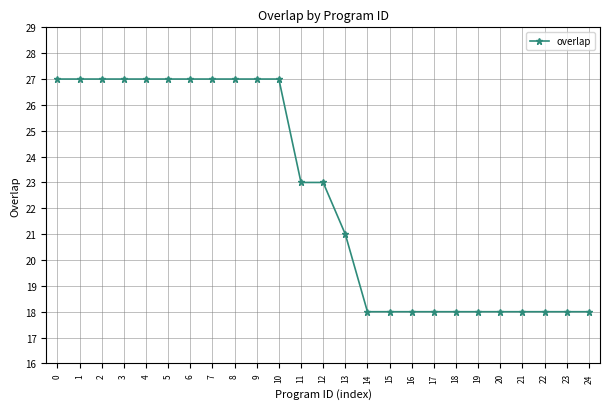

What is the smallest value displayed?

18